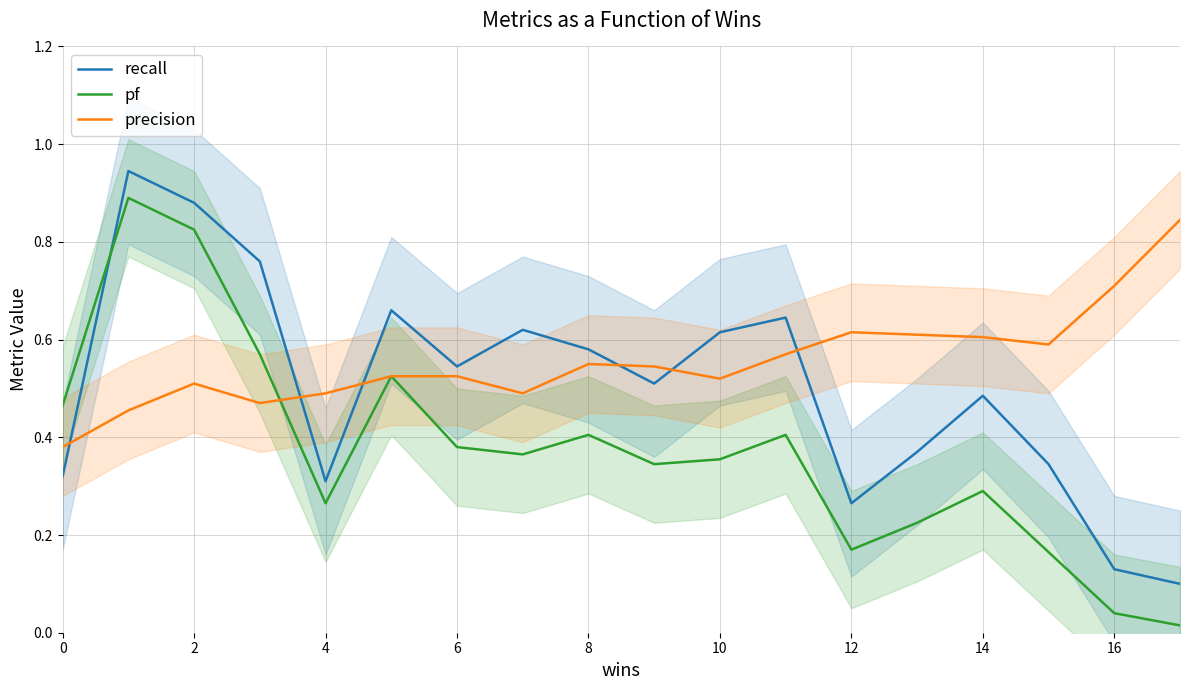

What is the difference between the maximum and minimum values in the precision series?

0.5